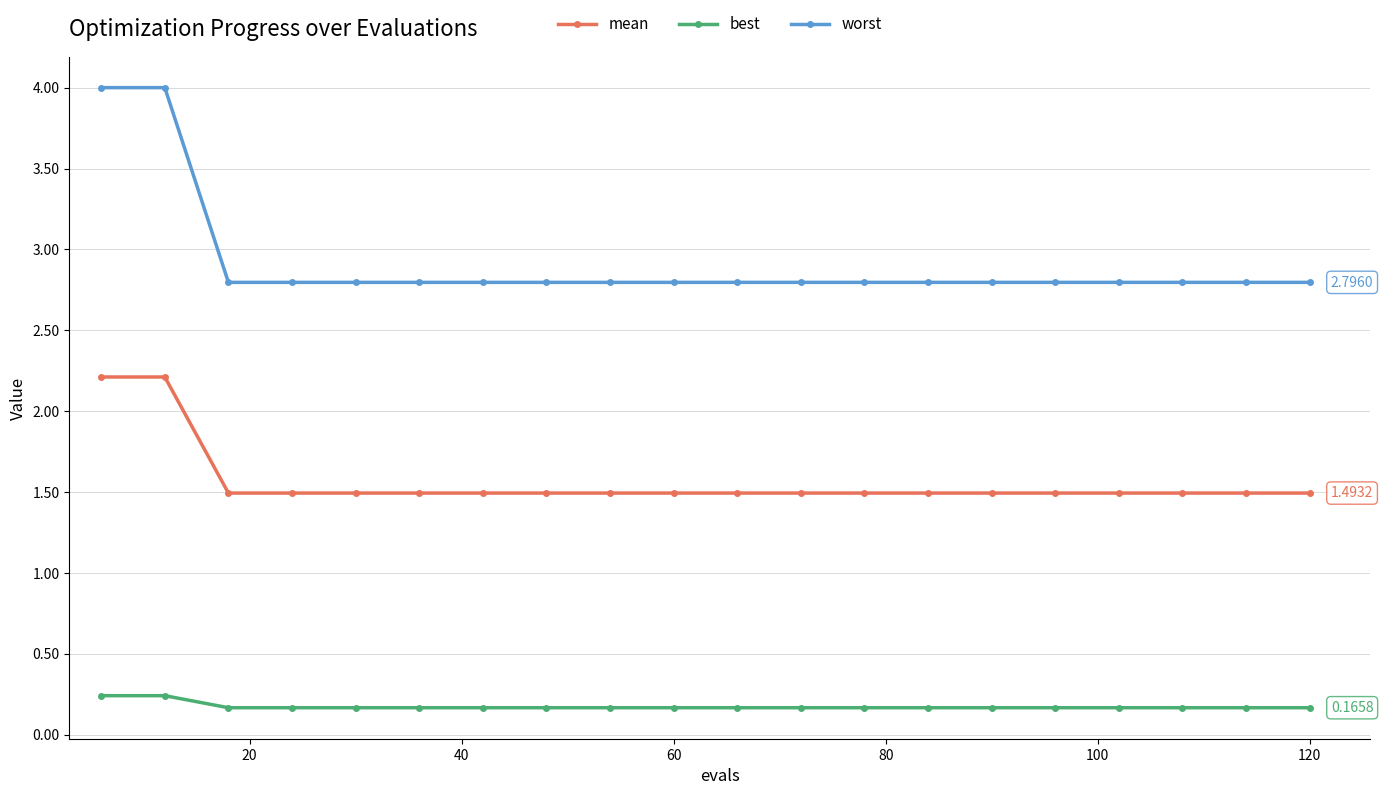

Rank the series by their maximum value, from highest to lowest.

worst, mean, best